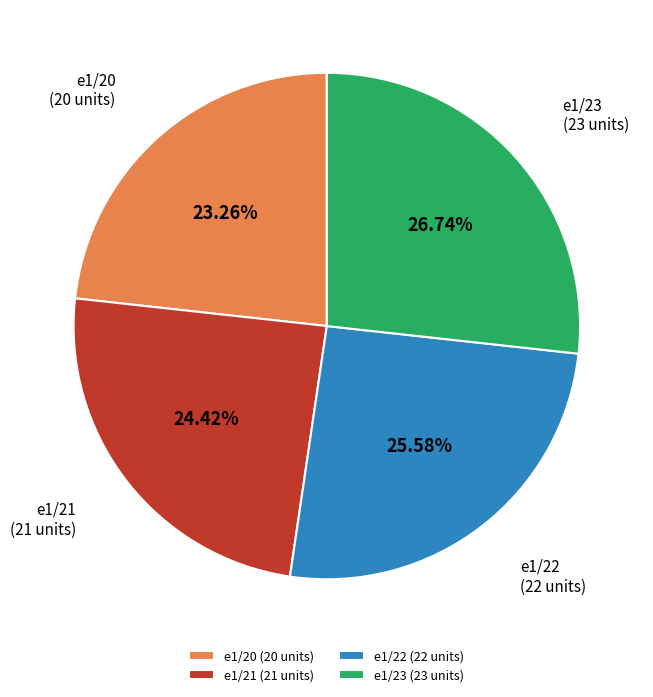

To the nearest percent, what percentage of the pie is e1/21?

24%